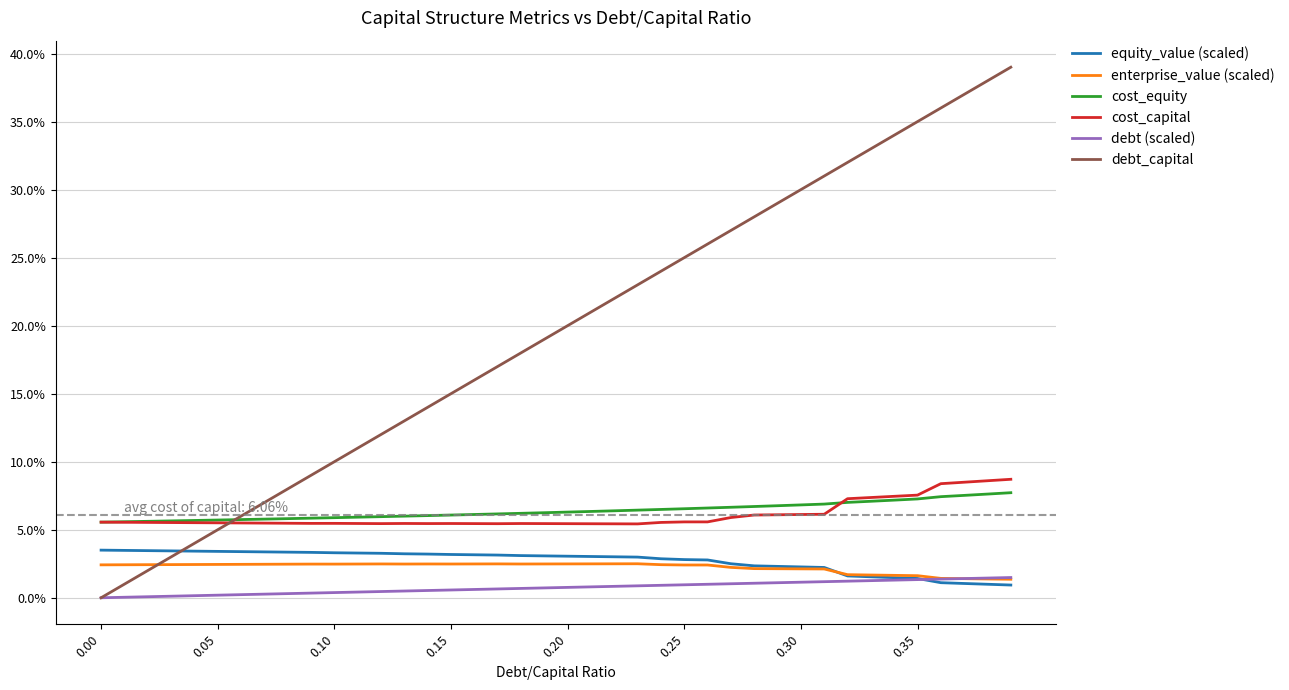

What is the lowest value of the cost_capital series?

0.1